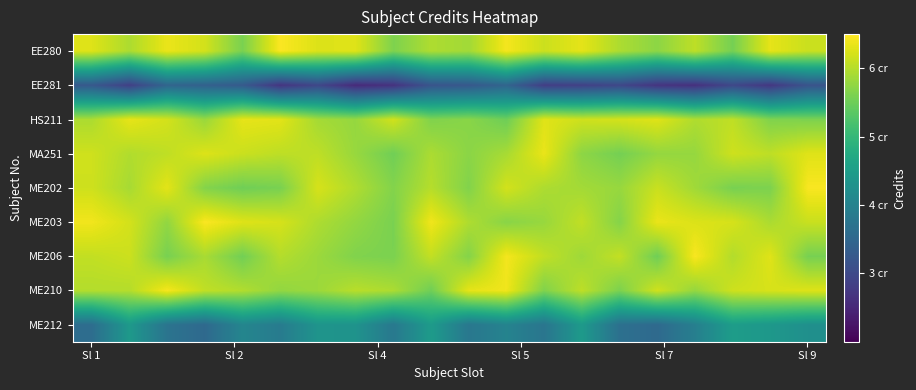

Reading left to right, transcribe all the data shown in this chart.

EE280: 6.3	5.9	6.4	6.2	5.6	6.5	6.3	6.3	5.6	6.0	5.9	6.4	6.1	6.3	5.9	5.7	6.1	5.6	6.3	6.1
EE281: 3.3	2.9	3.5	3.4	3.3	2.7	3.0	2.5	2.7	3.2	3.2	3.5	2.8	2.9	3.0	2.7	2.6	3.0	2.7	3.2
HS211: 5.9	6.3	6.2	5.8	6.3	6.3	5.9	5.8	6.2	5.6	5.7	5.5	6.3	6.2	6.2	6.3	6.0	6.1	5.6	5.6
MA251: 6.2	6.0	6.1	6.3	6.1	6.1	6.1	5.8	5.5	5.9	5.7	5.9	6.4	5.7	5.6	5.8	5.8	6.2	6.1	6.3
ME202: 6.2	5.9	6.3	5.7	5.5	5.6	6.2	6.0	5.7	6.0	5.7	6.2	5.9	5.9	5.8	6.1	5.9	5.6	5.6	6.5
ME203: 6.4	6.2	5.8	6.5	6.3	6.2	5.9	5.8	5.6	6.4	6.0	5.7	5.8	6.1	5.7	6.4	6.3	6.2	5.9	6.1
ME206: 6.1	6.1	5.6	5.9	5.5	6.0	5.8	5.6	5.6	6.1	5.7	6.4	6.1	5.8	6.1	5.5	6.5	6.0	6.3	5.6
ME210: 6.0	6.0	6.4	6.1	6.0	5.8	5.8	6.0	5.9	5.5	6.3	6.4	5.6	6.1	5.6	6.2	5.8	6.2	6.2	6.3
ME212: 3.6	4.4	3.7	3.5	4.1	3.9	4.3	4.3	3.8	4.5	3.8	4.0	3.8	4.4	3.7	3.5	3.9	4.5	4.4	4.2